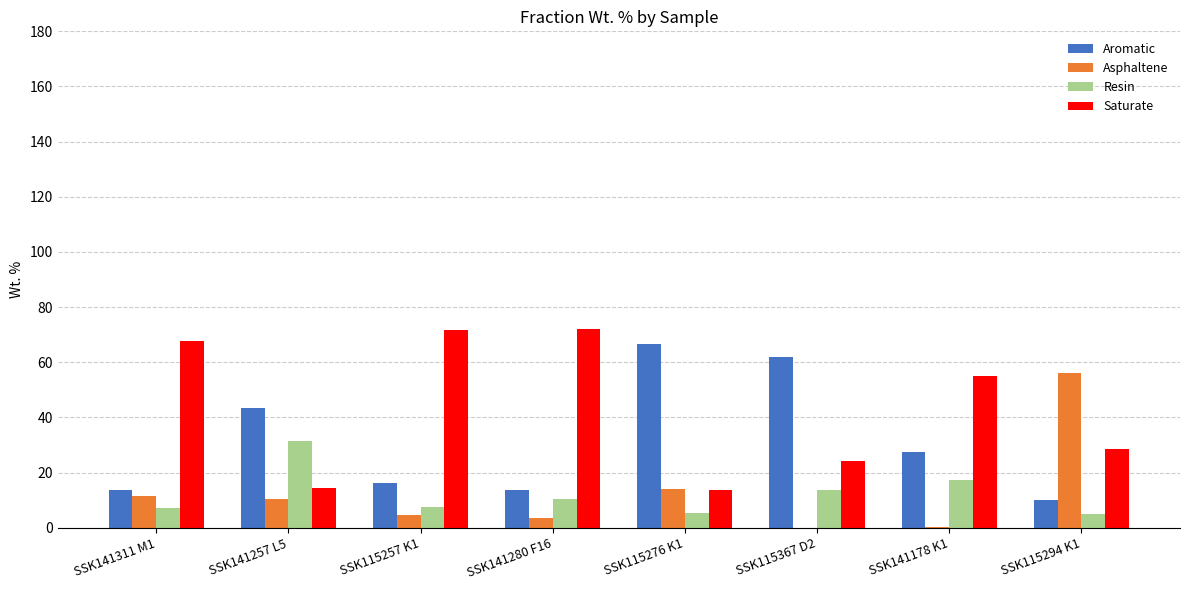

What is the sum of the Resin values at SSK141178 K1 and SSK115257 K1?

24.7